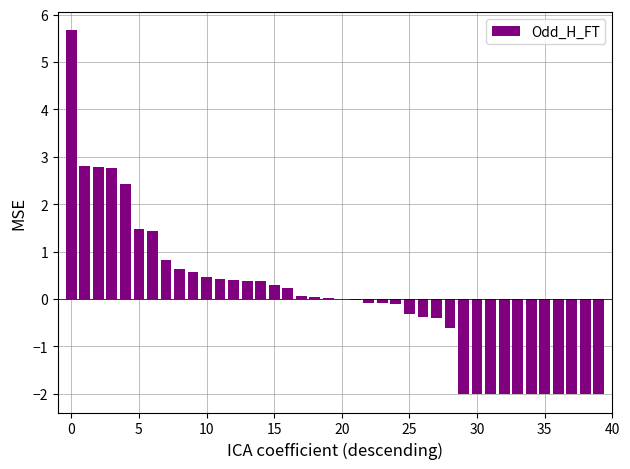

What is the greatest value displayed?

5.7